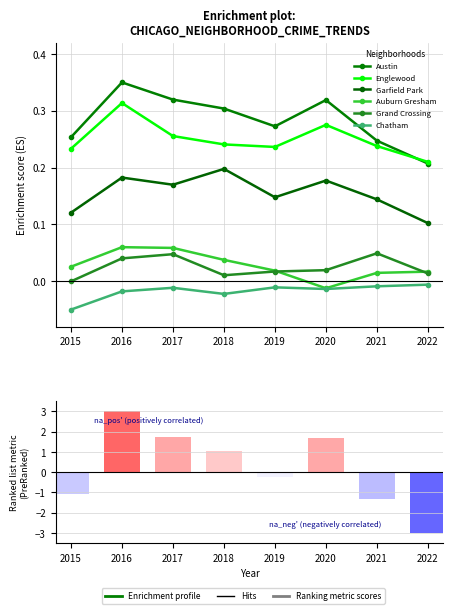

What is the value of the Garfield Park bar at the 8th from the left?

0.1